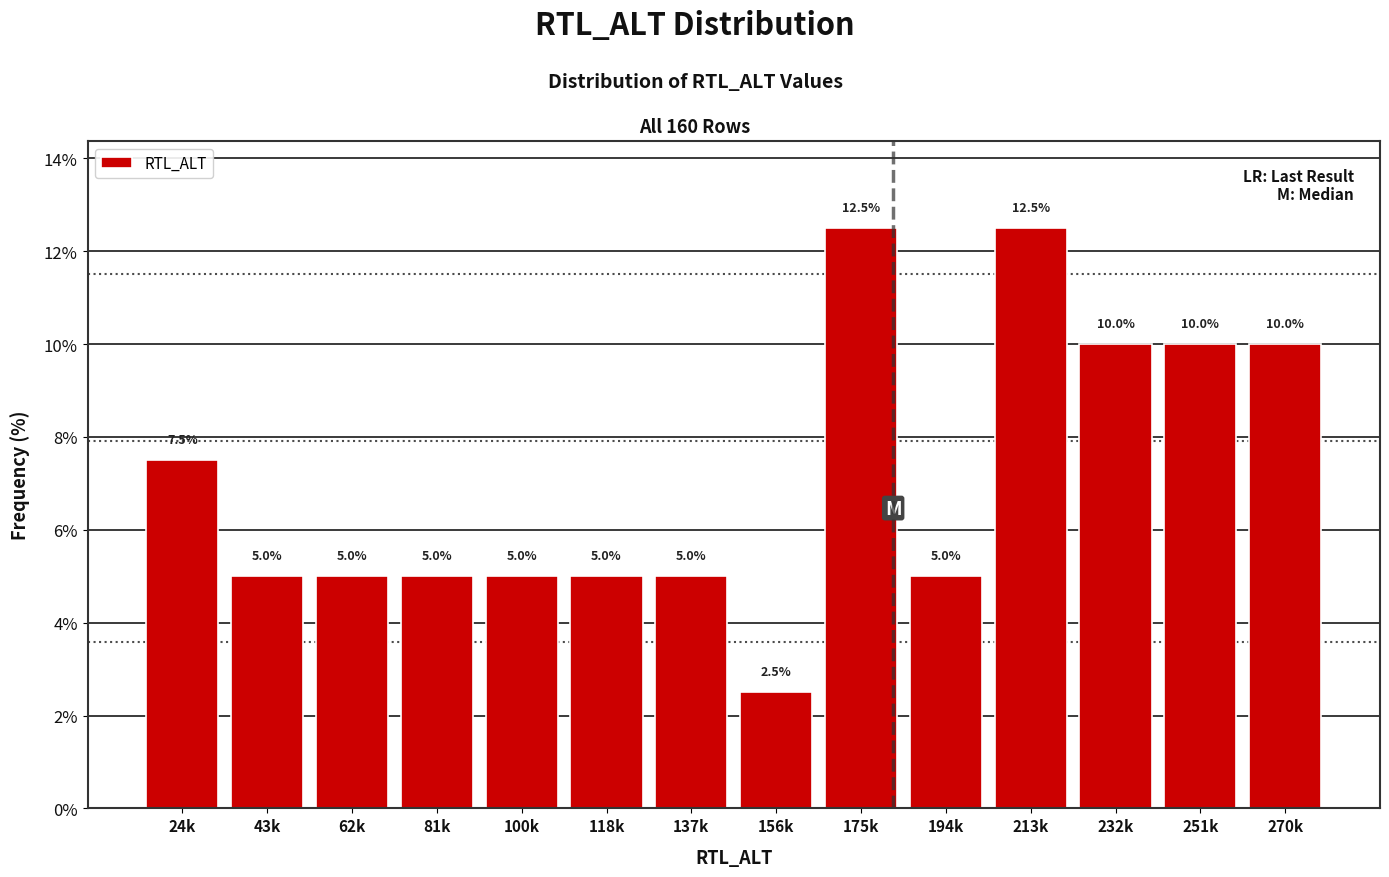

Reading left to right, extract all data points from this chart.

7.5	5.0	5.0	5.0	5.0	5.0	5.0	2.5	12.5	5.0	12.5	10.0	10.0	10.0